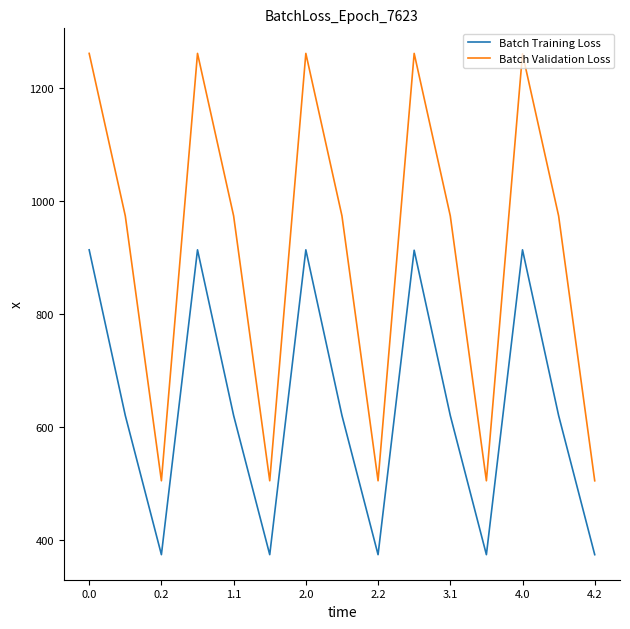

How many interior local valleys does the Batch Training Loss series have?

4